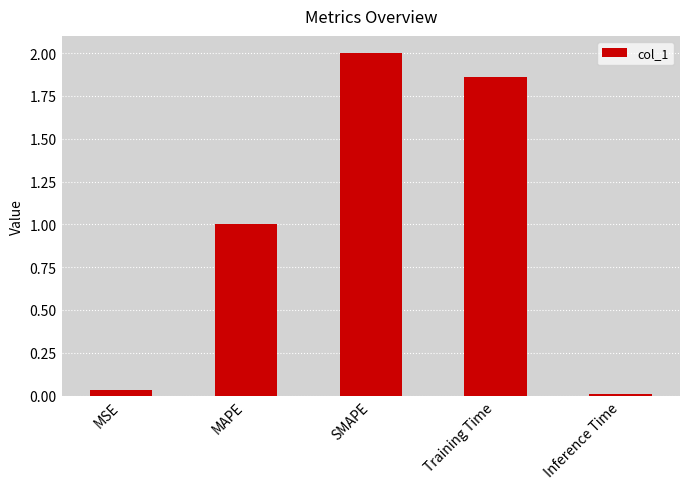

What is the change in value from Training Time to Inference Time?

-1.9